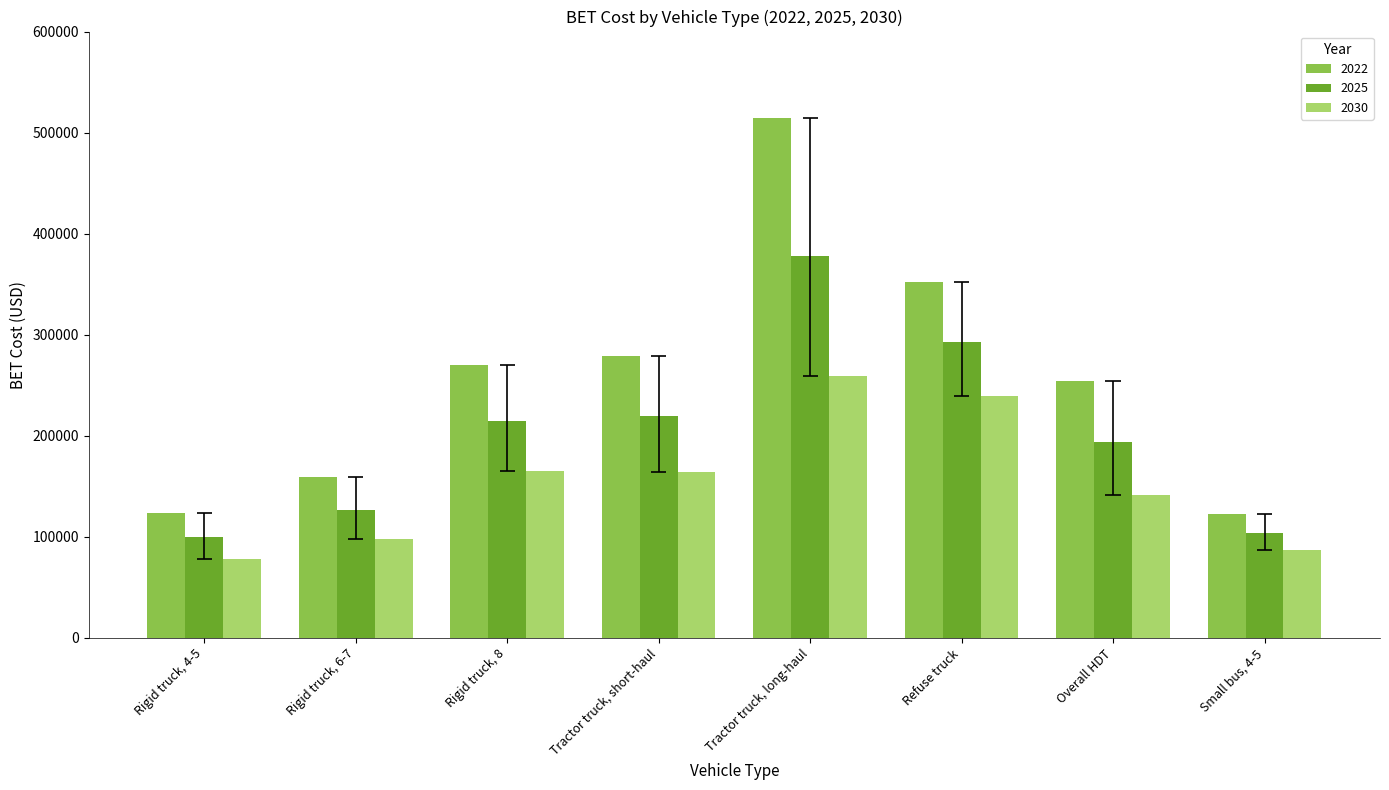

What is the label of the 5th bar from the left?

Tractor truck, long-haul